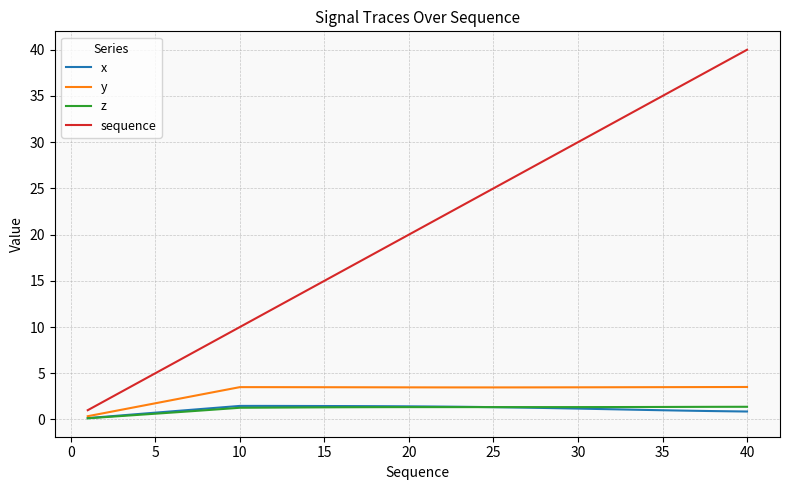

What is the difference between the maximum and minimum values in the y series?

3.2